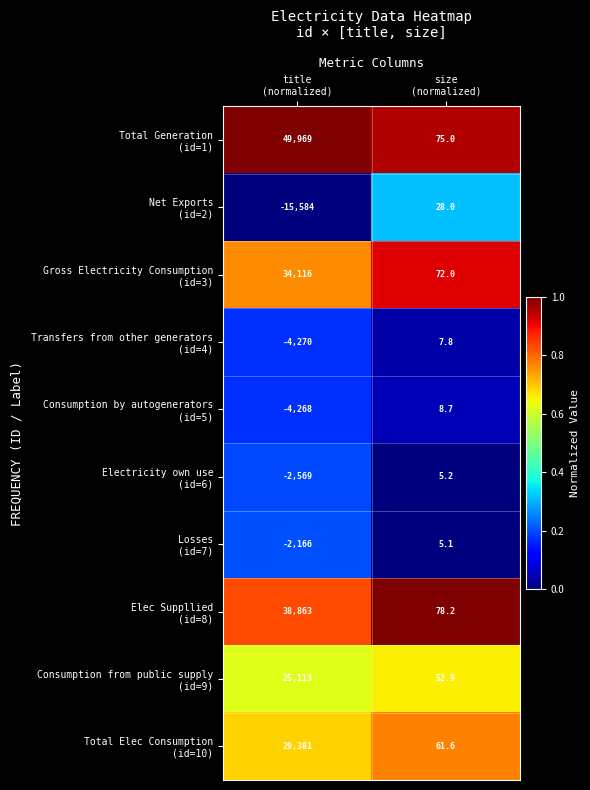

What is the greatest value displayed?

49969.0